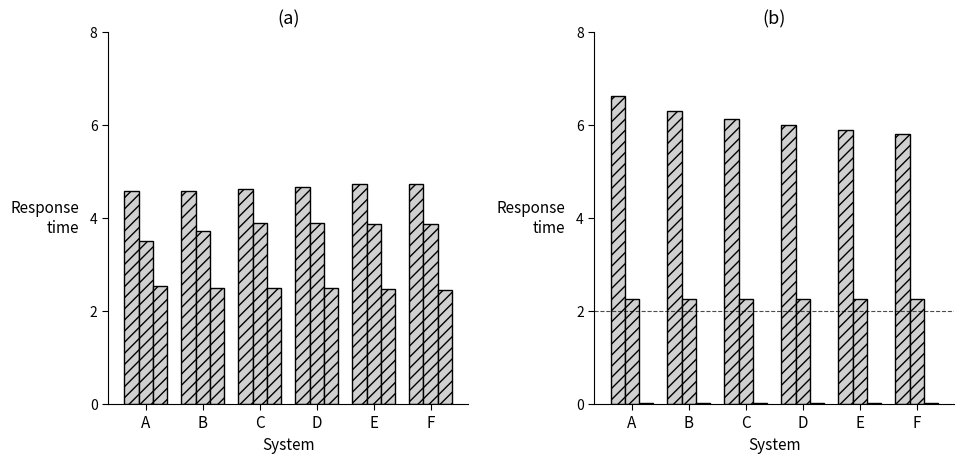

What is the sum of all Coal values?

0.1